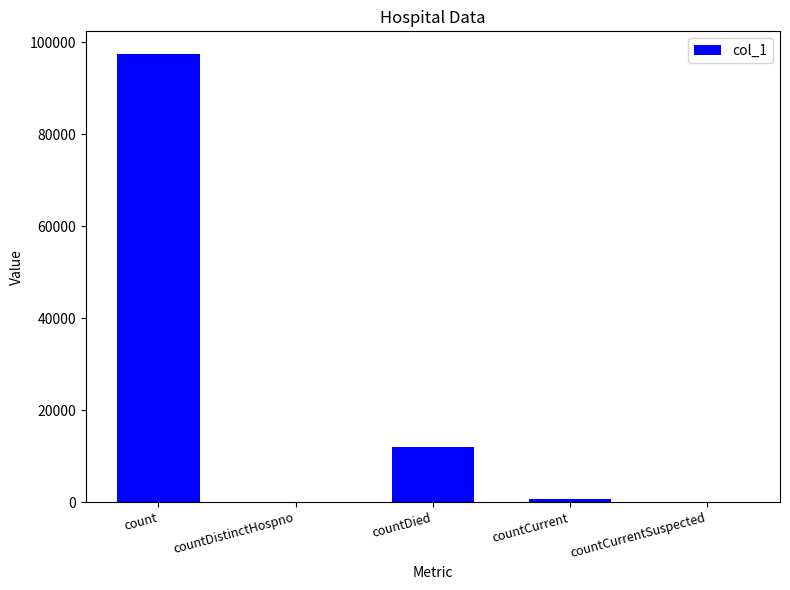

Between countDistinctHospno and countDied, which is larger?

countDied